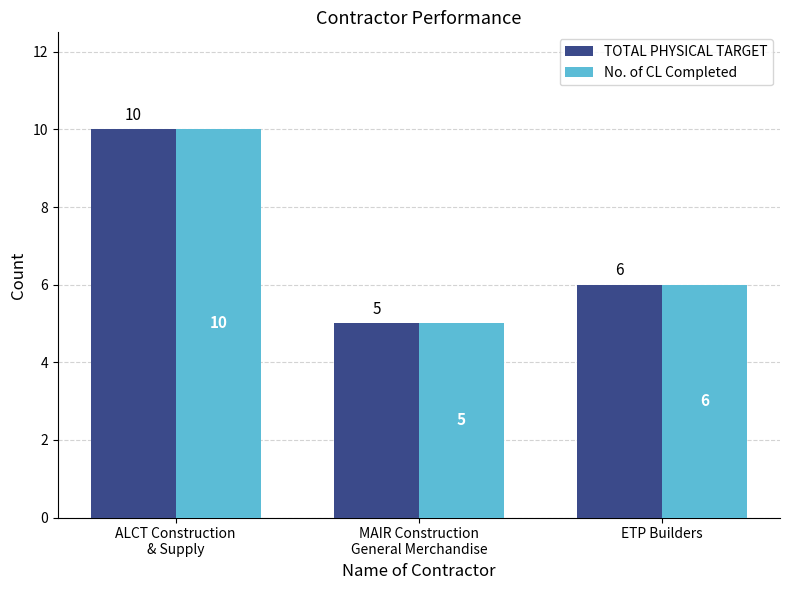

What is the smallest value displayed?

5